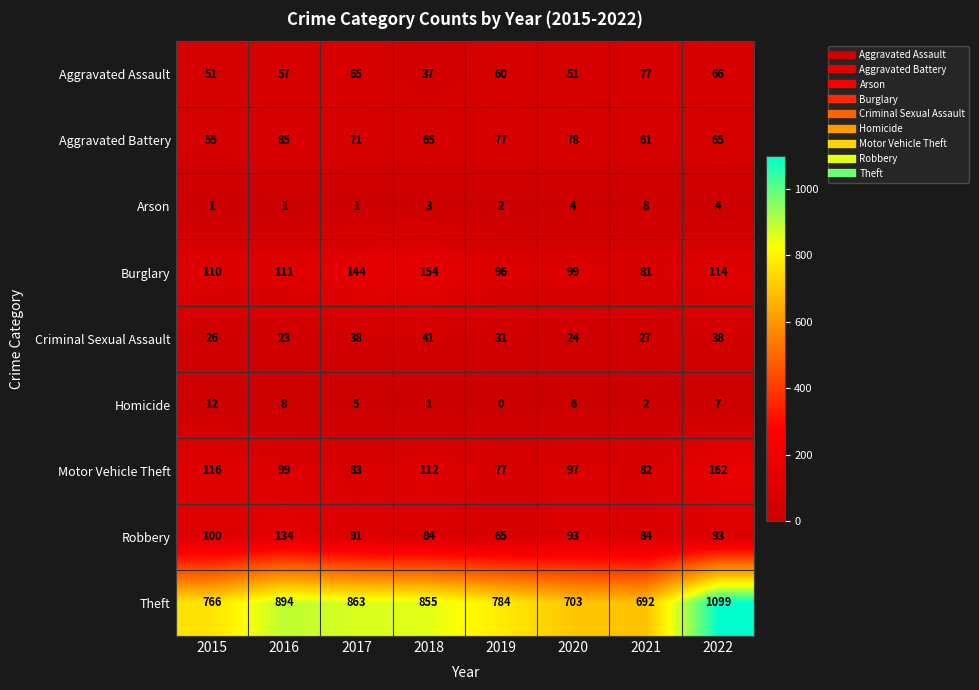

Which series has the largest total across all categories?

Theft